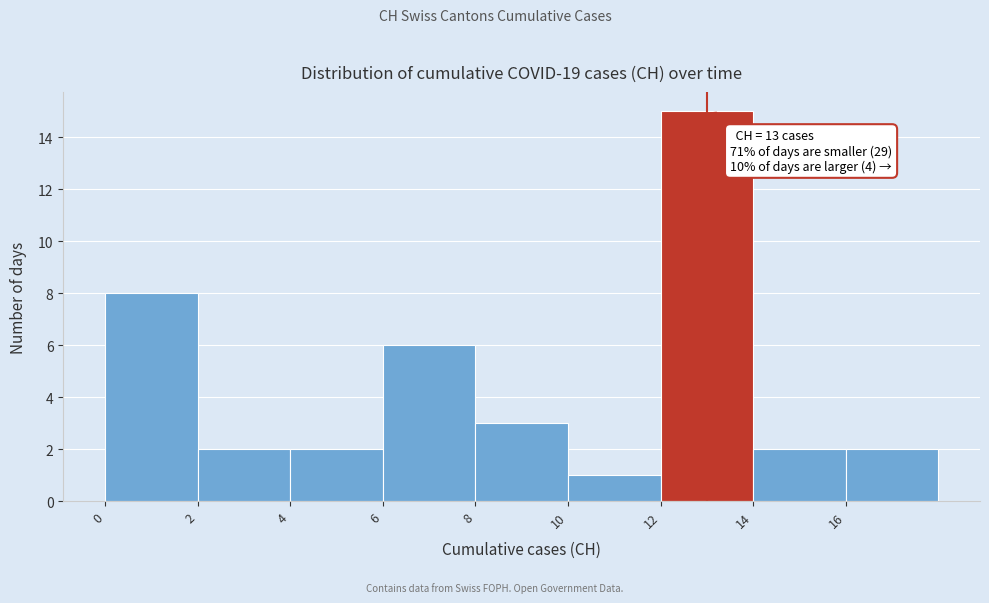

Over which range of the x-axis is the bar tallest?

12 to 14